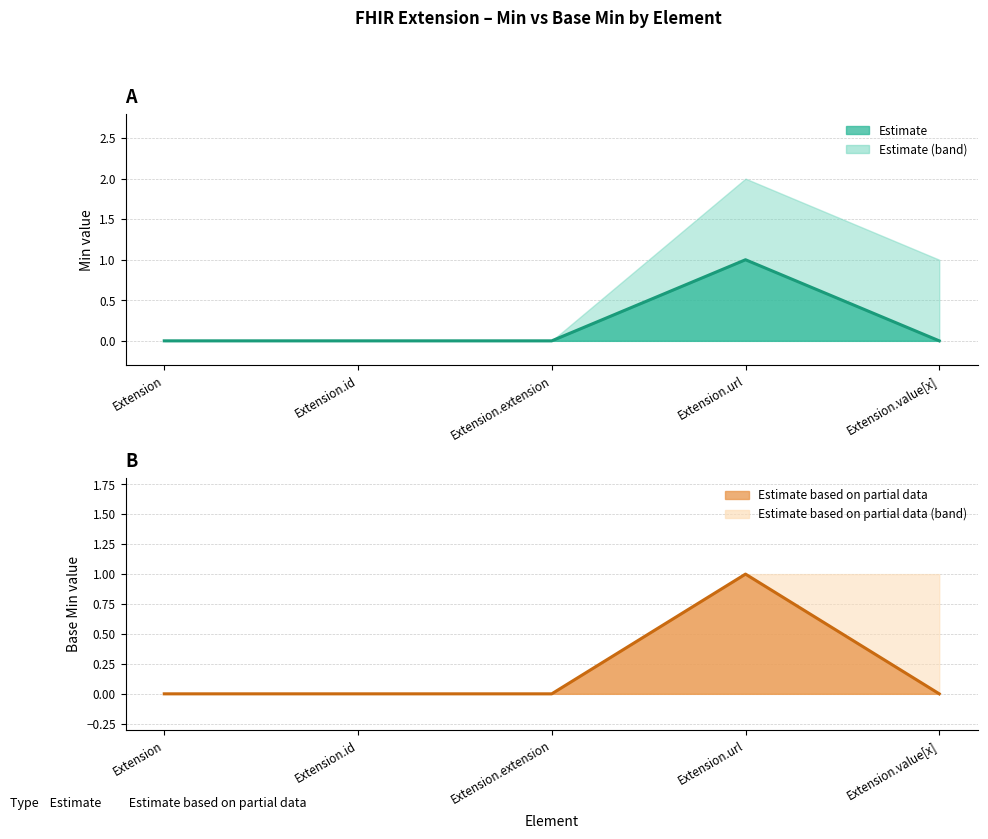

Between Extension and Extension.id, which is larger?

Extension